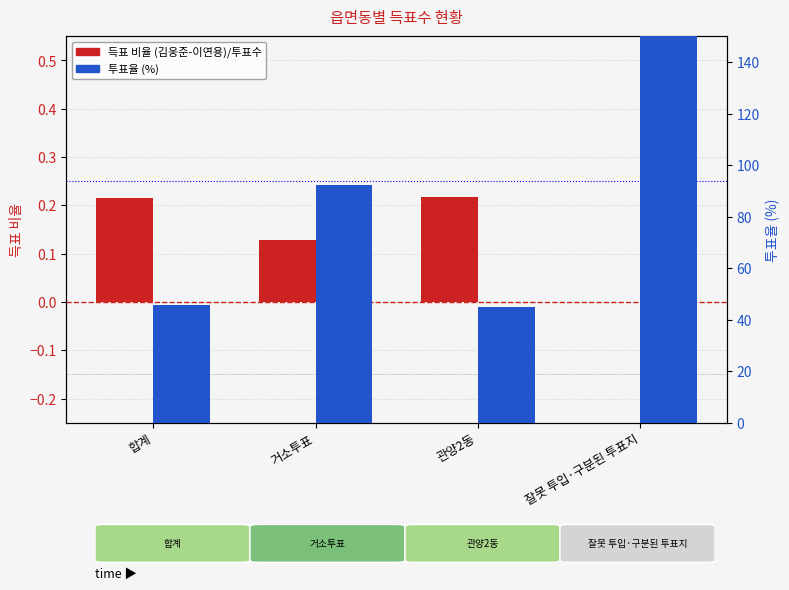

Which label corresponds to the smallest value in the chart?

잘못 투입·구분된 투표지